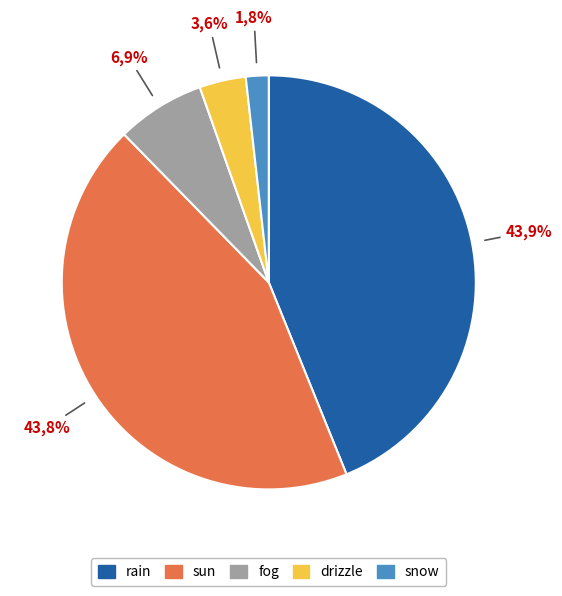

Does any single category account for the majority?

No